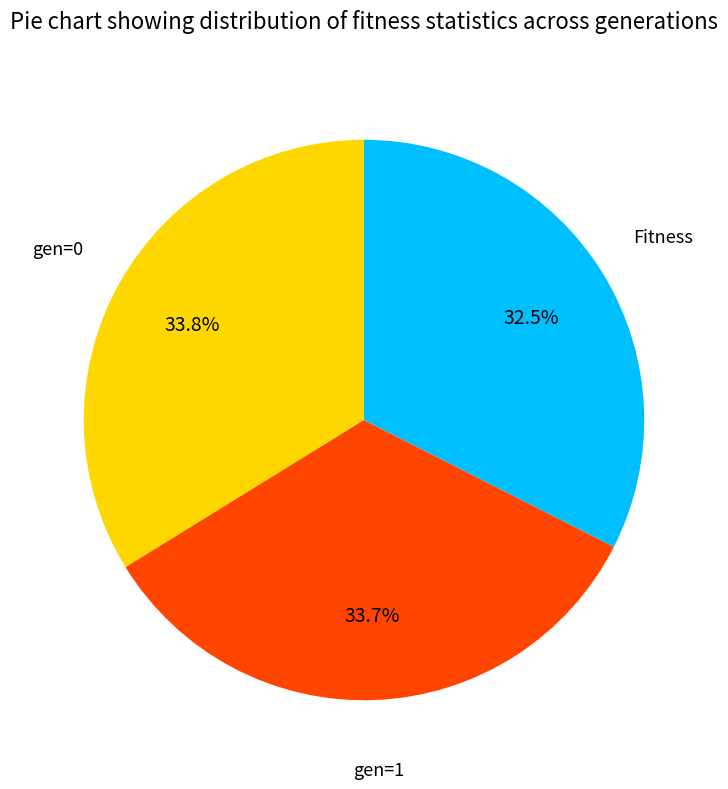

Is there any slice that represents more than half of the pie?

No